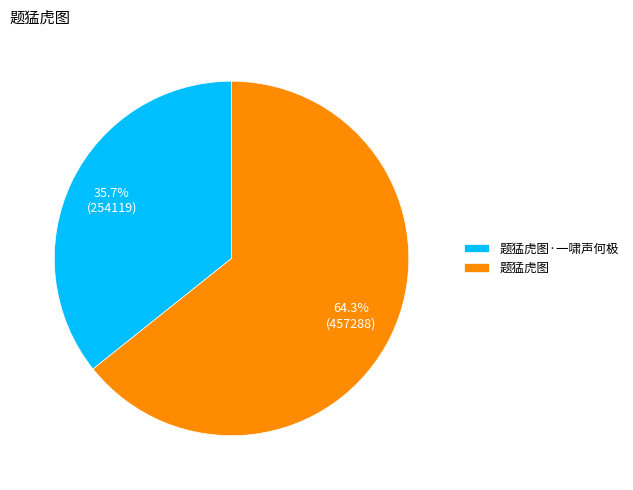

Which category accounts for the majority?

题猛虎图